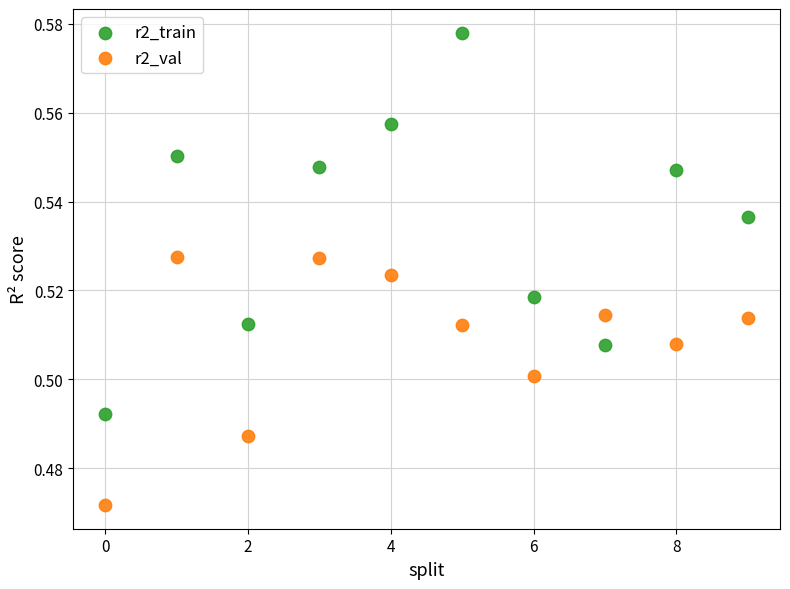

Which series reaches the minimum Y coordinate?

r2_val